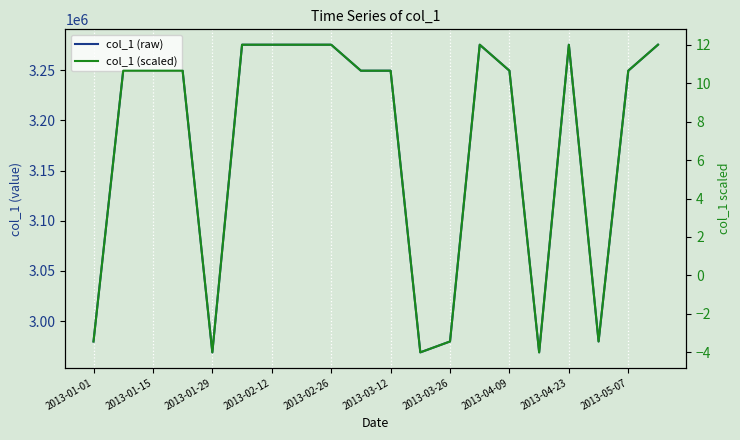

In col_1 (raw), how many points are higher than both neighbors (excluding endpoints)?

2